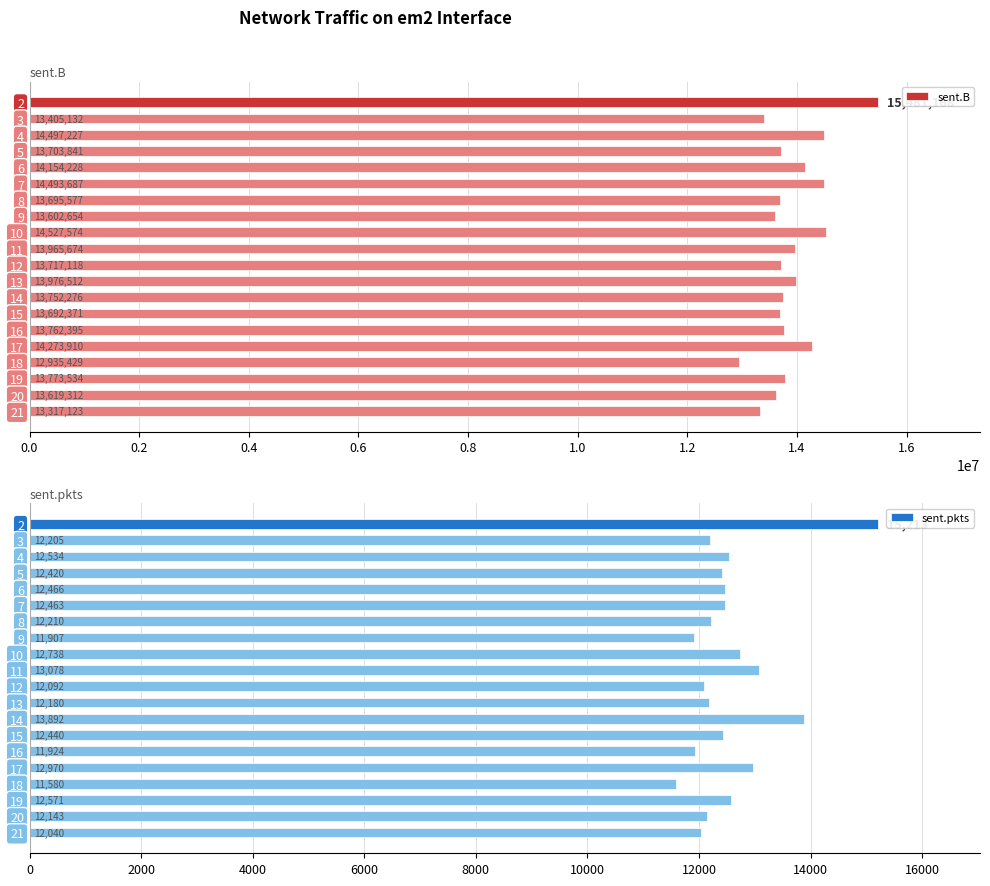

What is the highest value of the sent.B series?

15481168